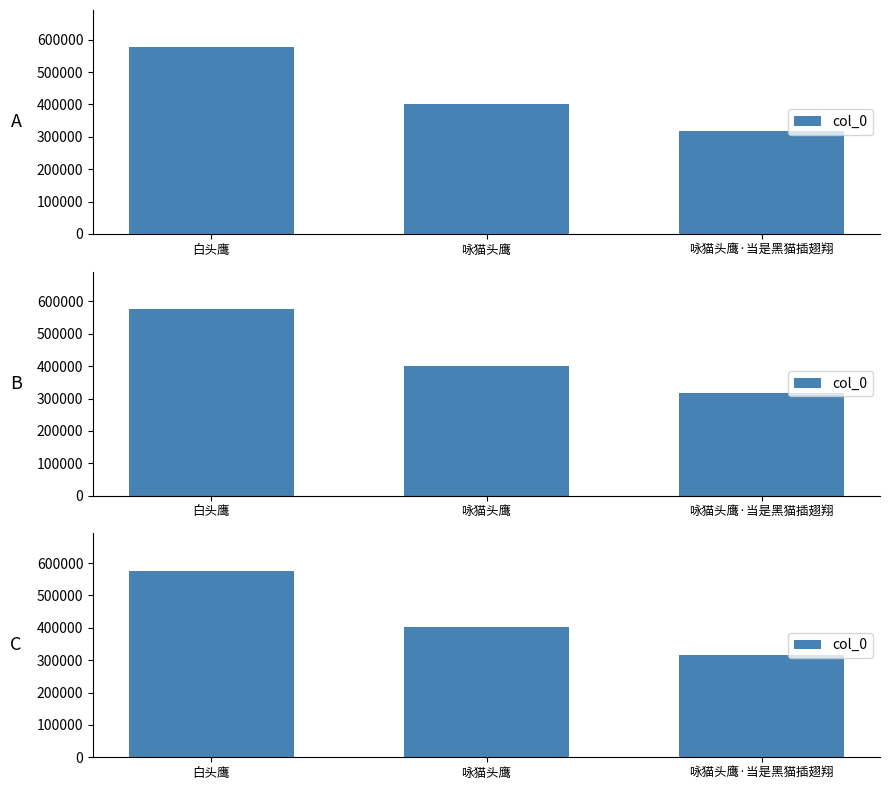

What is the label of the 1st bar from the right?

咏猫头鹰·当是黑猫插翅翔